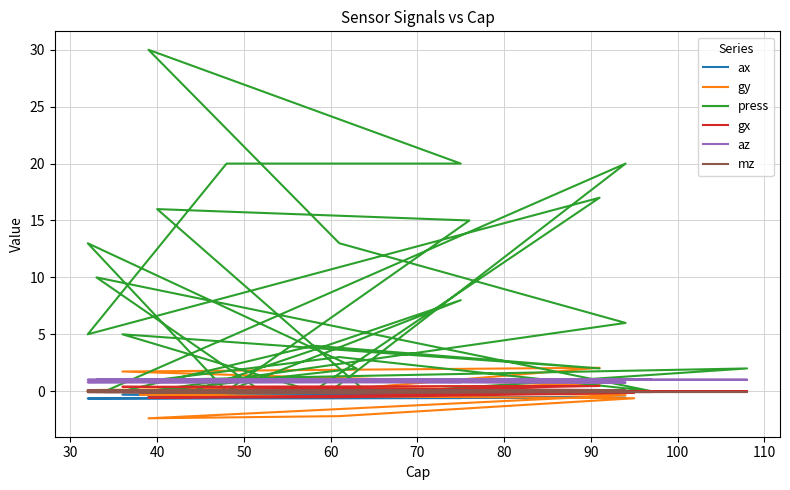

True or false: gx and press cross at least once.

True